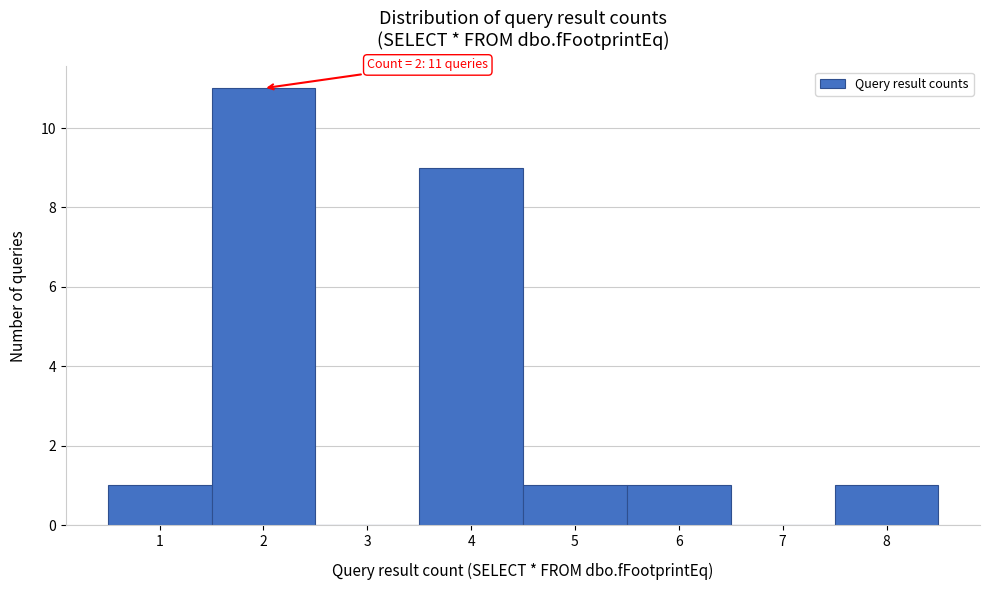

Reading left to right, list all the values displayed in this chart.

1=1	2=11	3=0	4=9	5=1	6=1	7=0	8=1